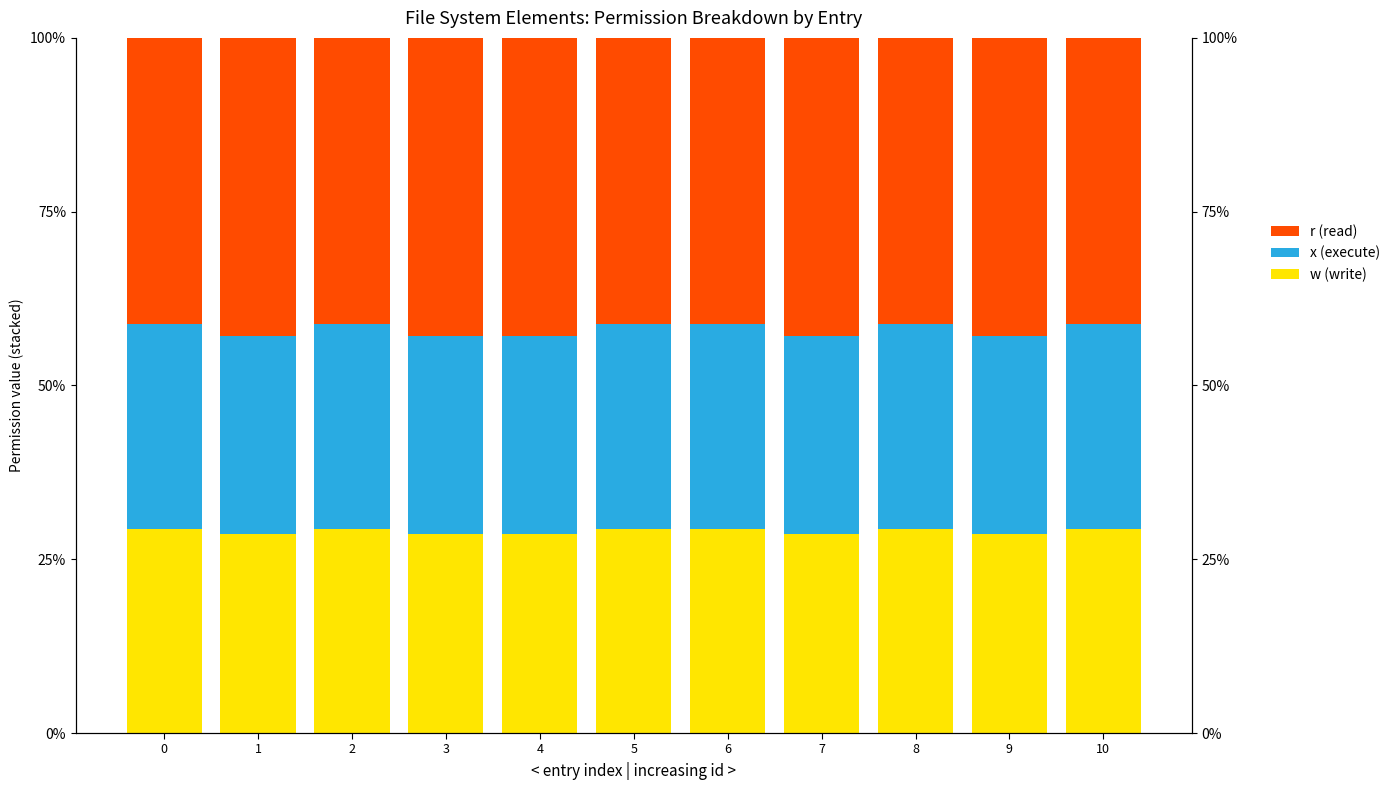

Between 2 and 8, which series saw the biggest shift?

w (write)